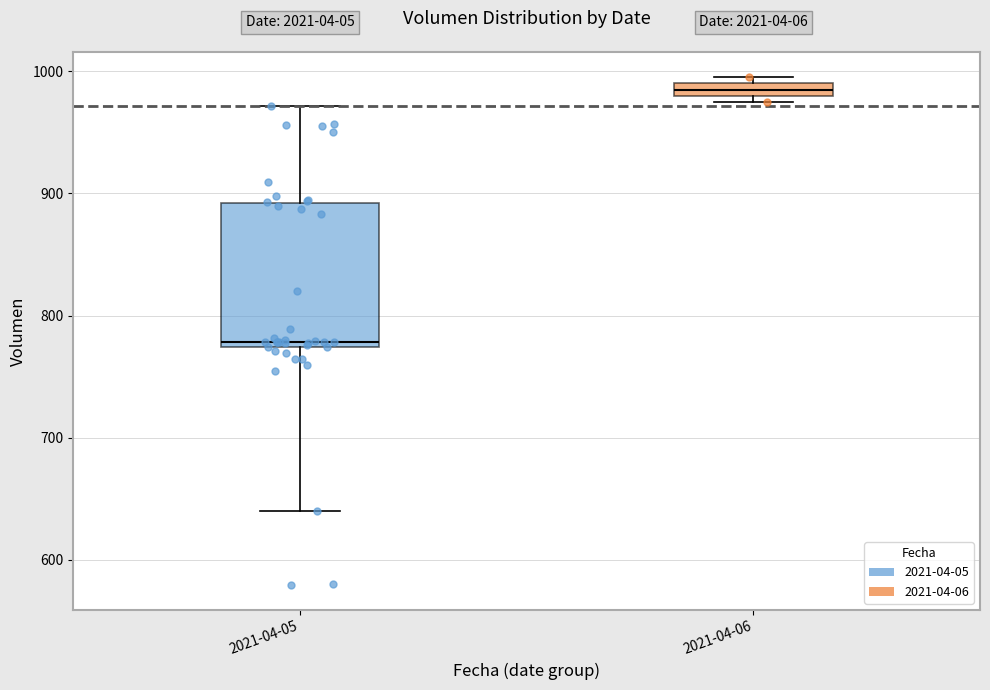

Which box has the lowest median line?

2021-04-05